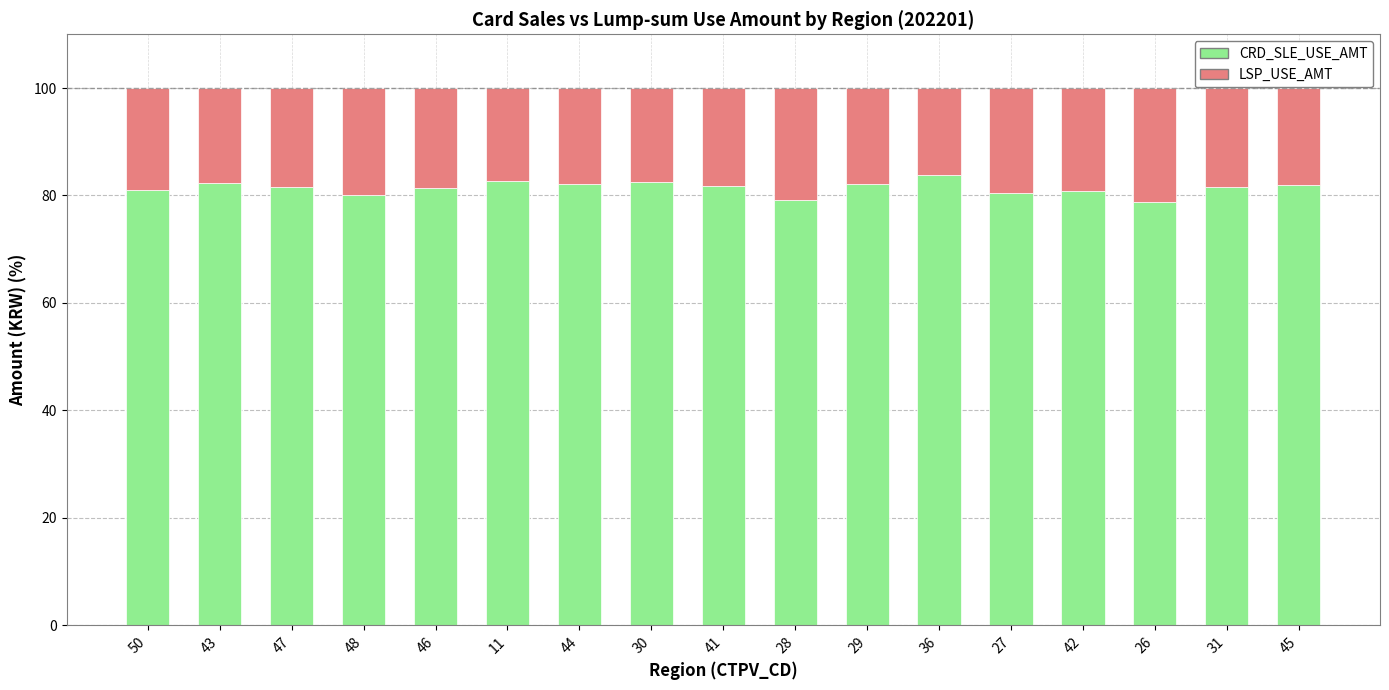

What is the sum of all CRD_SLE_USE_AMT values?

1383.9